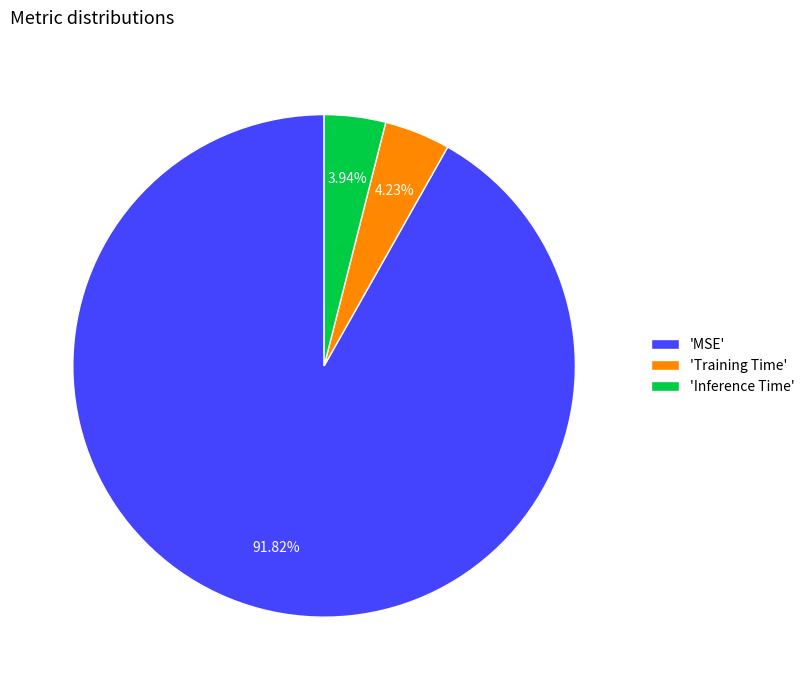

Is there a majority slice in this chart?

Yes